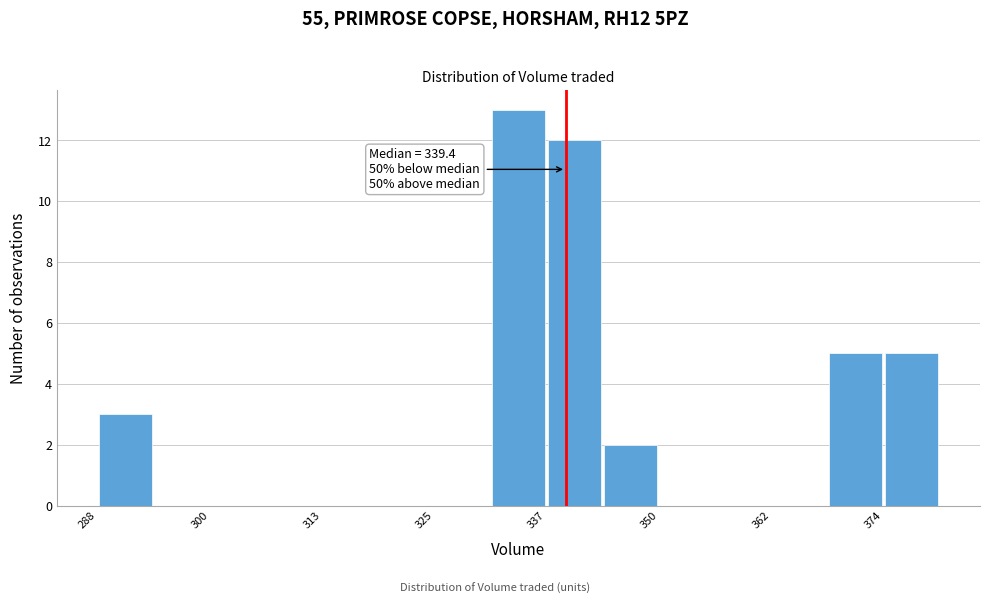

Read against the x-axis, roughly where is the centre of the tallest bar?

334